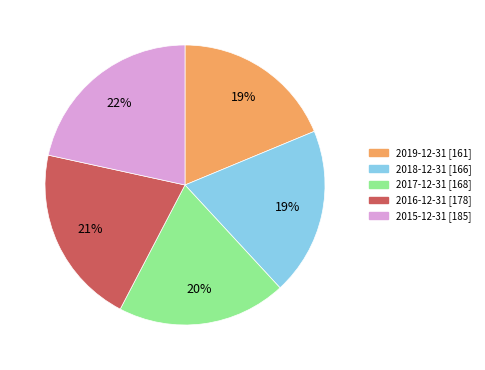

To the nearest percent, what is the difference between the 2016-12-31 and 2017-12-31 slice percentages?

1%